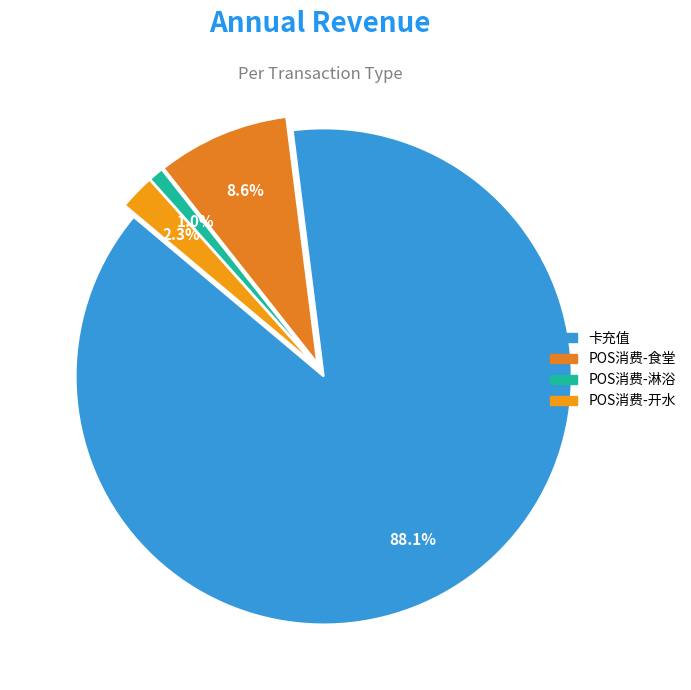

Which slice is the largest?

卡充值